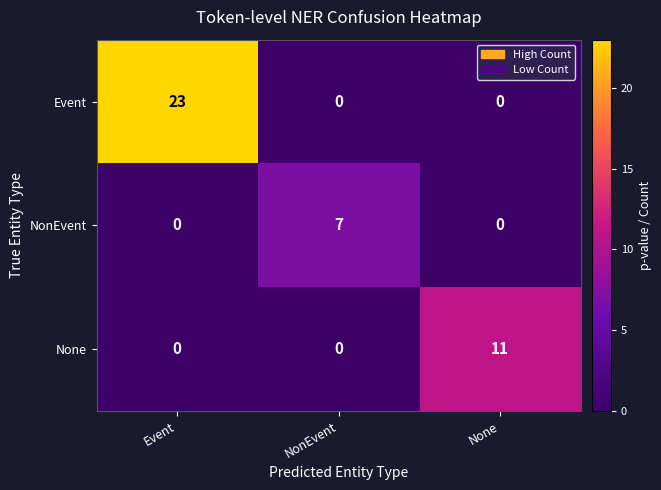

Reading left to right, what are all the values shown in this chart?

Event: 23	0	0
NonEvent: 0	7	0
None: 0	0	11